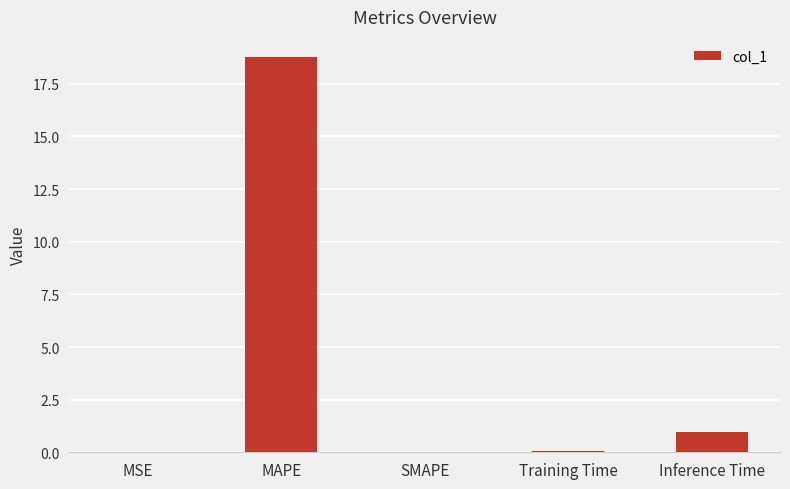

What is the difference between the values at SMAPE and Training Time?

0.1